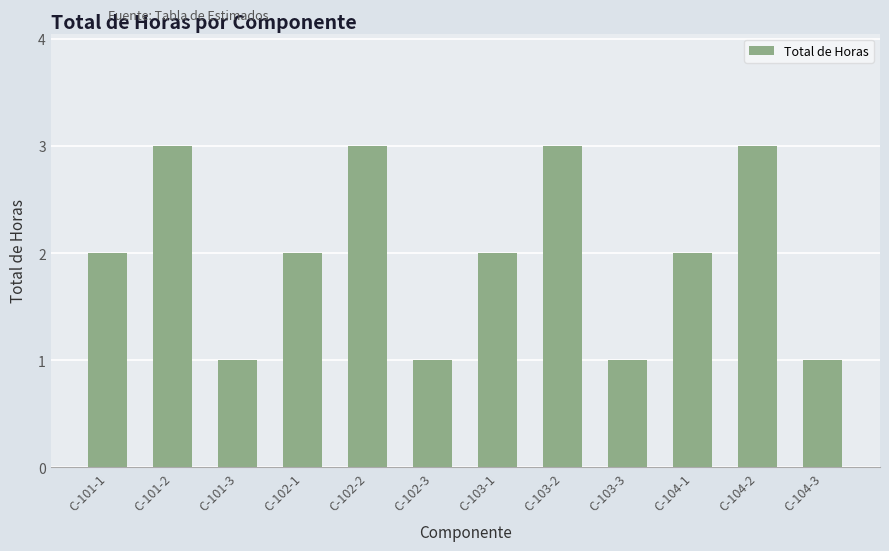

Reading left to right, what are all the values shown in this chart?

2	3	1	2	3	1	2	3	1	2	3	1